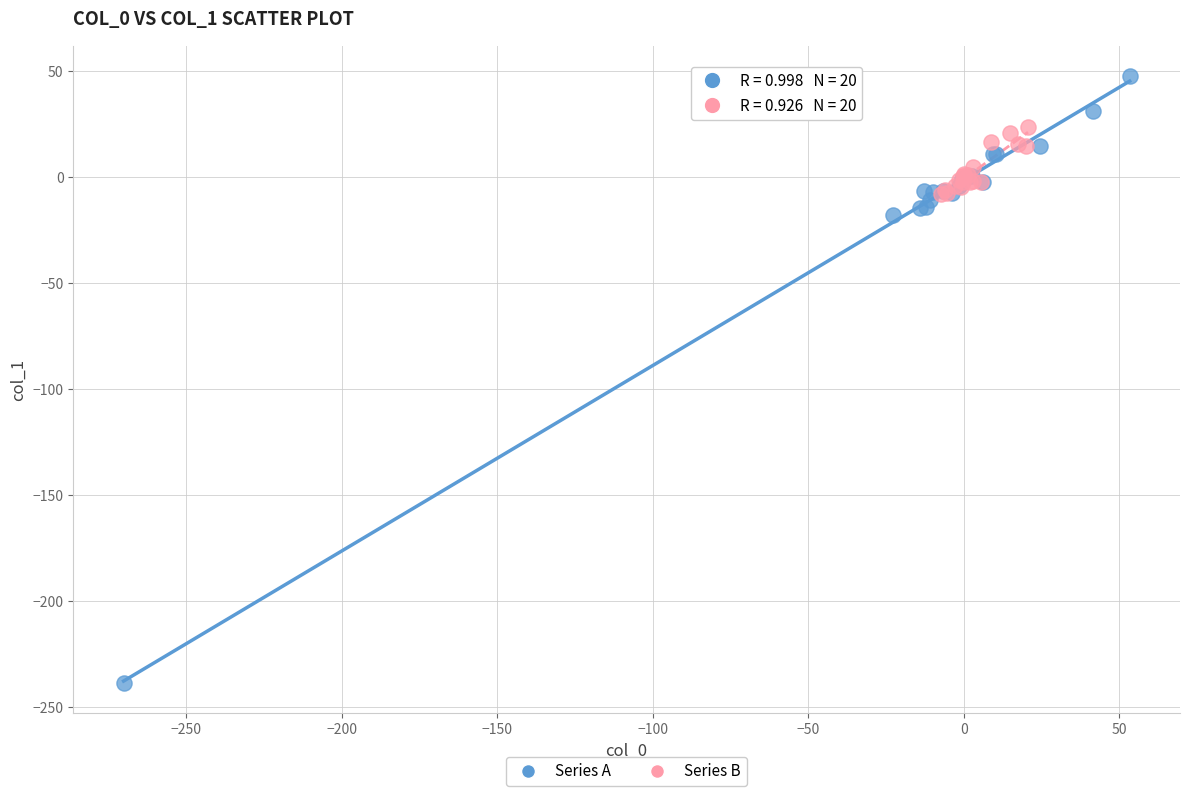

Which series reaches the minimum Y coordinate?

Series A